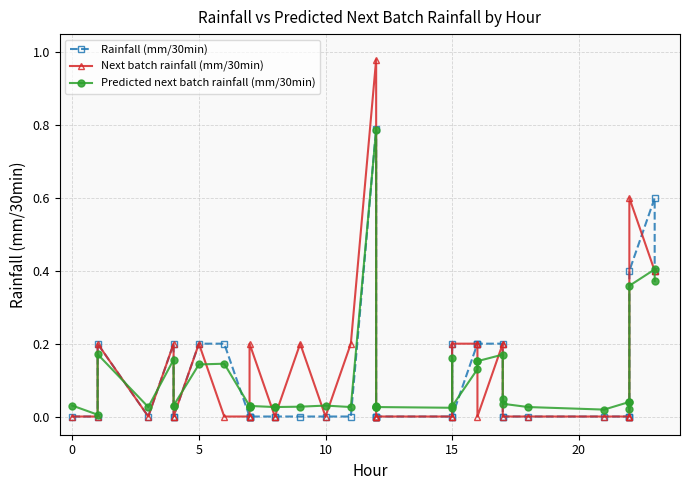

Is this an area chart (filled region under the line)?

No